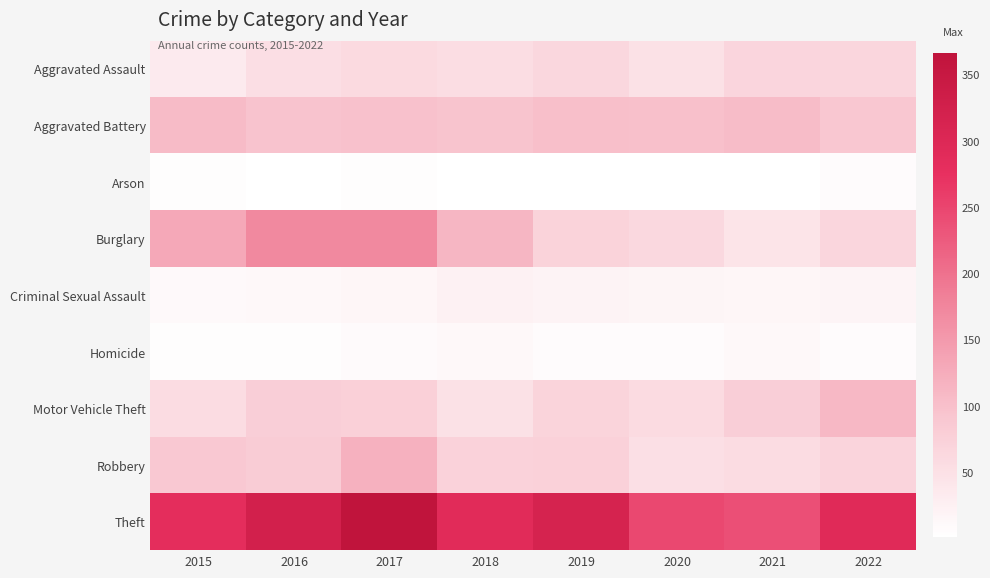

Reading left to right, what are all the values shown in this chart?

Aggravated Assault: 2015=35	2016=53	2017=60	2018=55	2019=64	2020=49	2021=68	2022=66
Aggravated Battery: 2015=106	2016=96	2017=99	2018=94	2019=102	2020=100	2021=104	2022=90
Arson: 2015=5	2016=2	2017=4	2018=2	2019=2	2020=1	2021=1	2022=8
Burglary: 2015=131	2016=172	2017=172	2018=113	2019=72	2020=63	2021=44	2022=66
Criminal Sexual Assault: 2015=10	2016=12	2017=16	2018=23	2019=20	2020=18	2021=16	2022=19
Homicide: 2015=5	2016=5	2017=9	2018=11	2019=7	2020=7	2021=12	2022=7
Motor Vehicle Theft: 2015=57	2016=79	2017=76	2018=49	2019=70	2020=59	2021=78	2022=110
Robbery: 2015=89	2016=81	2017=118	2018=73	2019=75	2020=52	2021=58	2022=69
Theft: 2015=283	2016=324	2017=366	2018=290	2019=315	2020=247	2021=239	2022=292